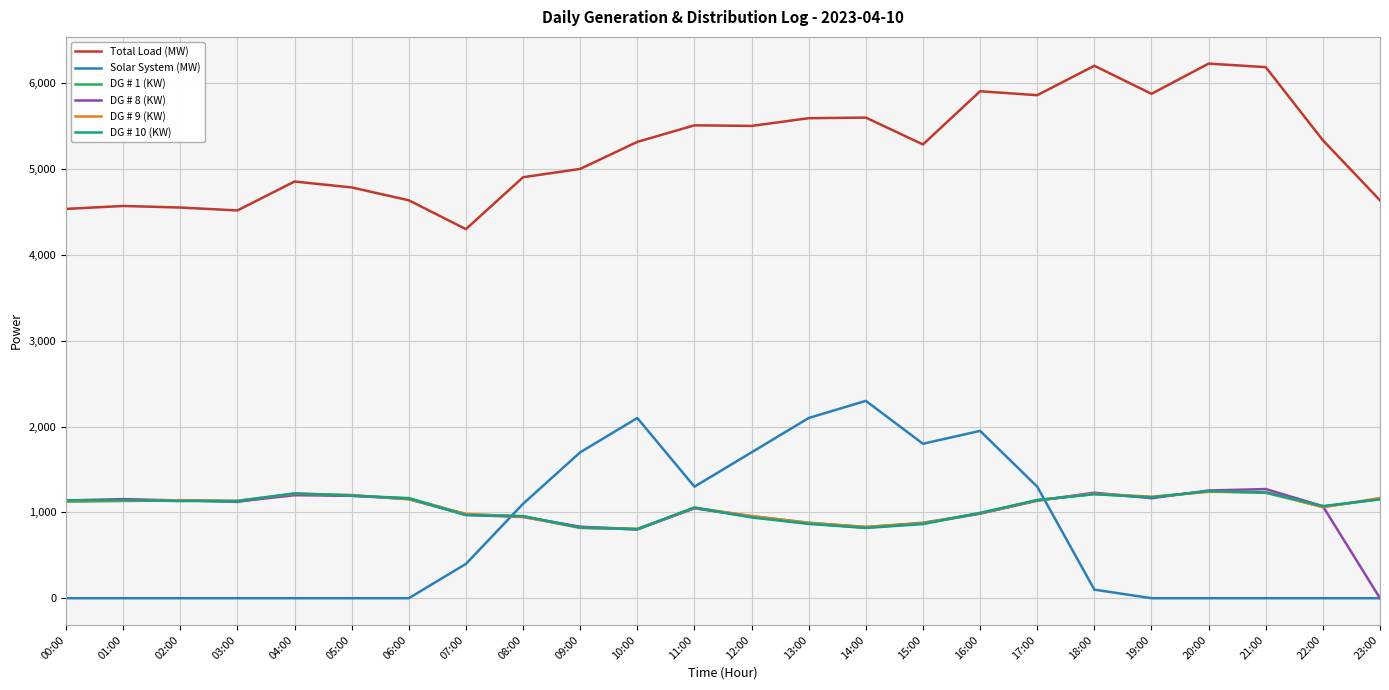

Which series has the largest total across all categories?

Total Load (MW)